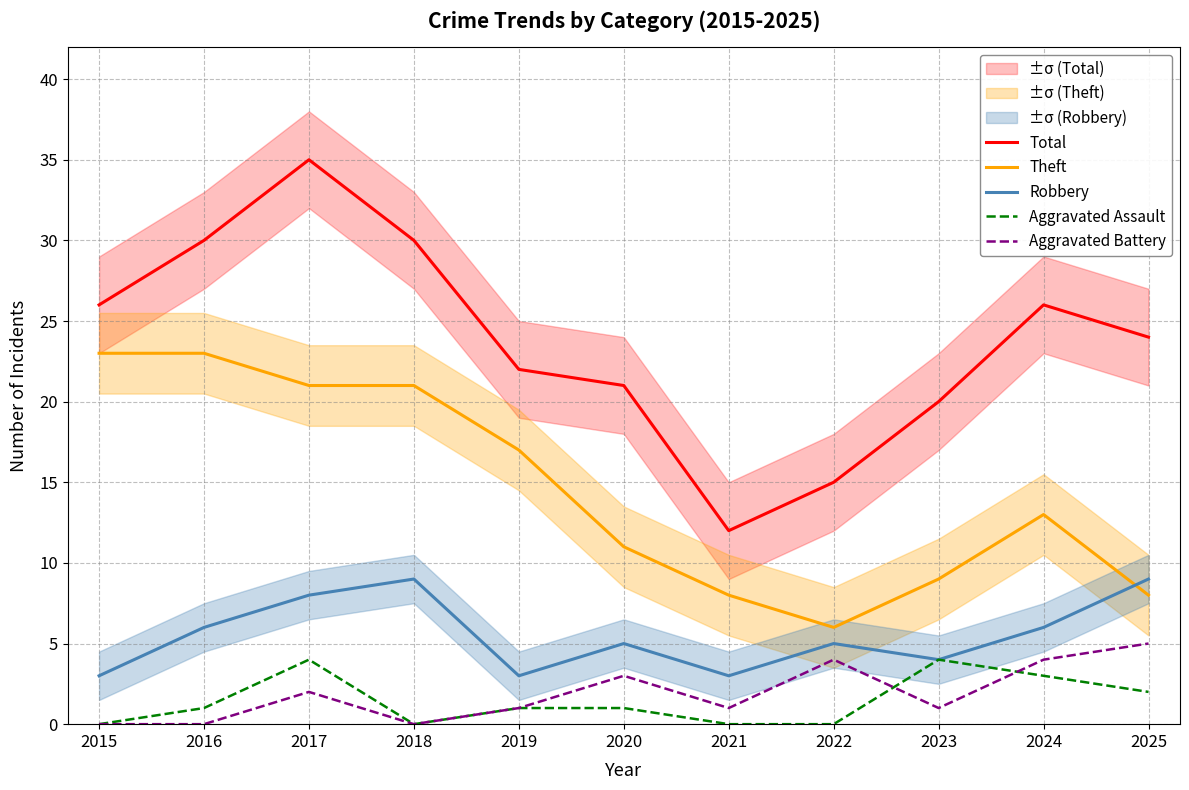

Is it true that Aggravated Battery equals 0 at 2016?

True